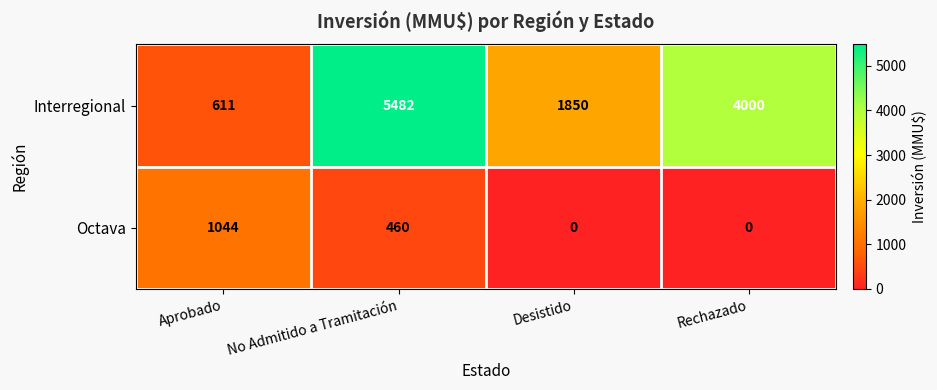

Which category has the highest value across all series?

No Admitido a Tramitación